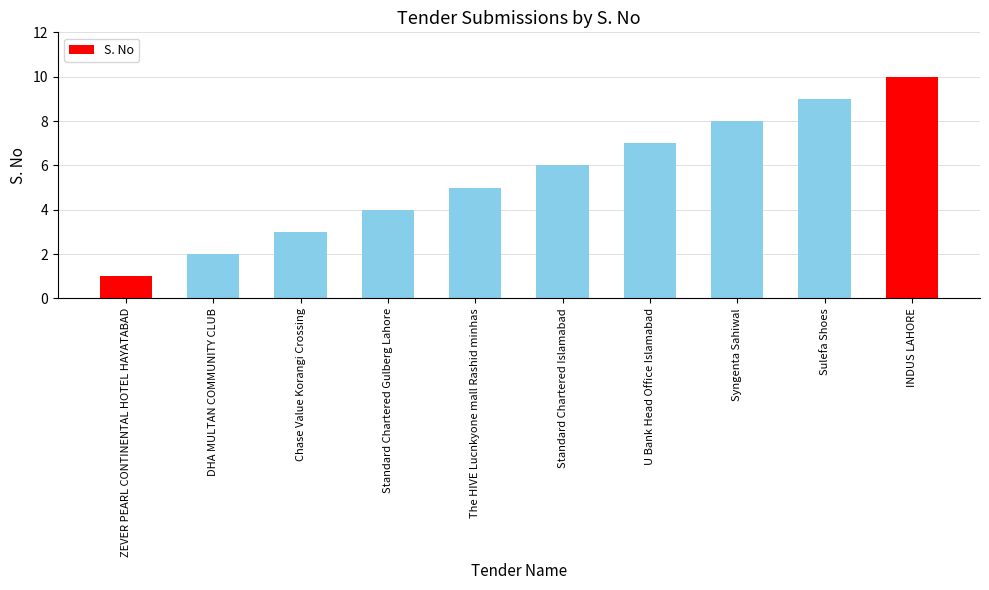

What value does the data have at U Bank Head Office Islamabad?

7